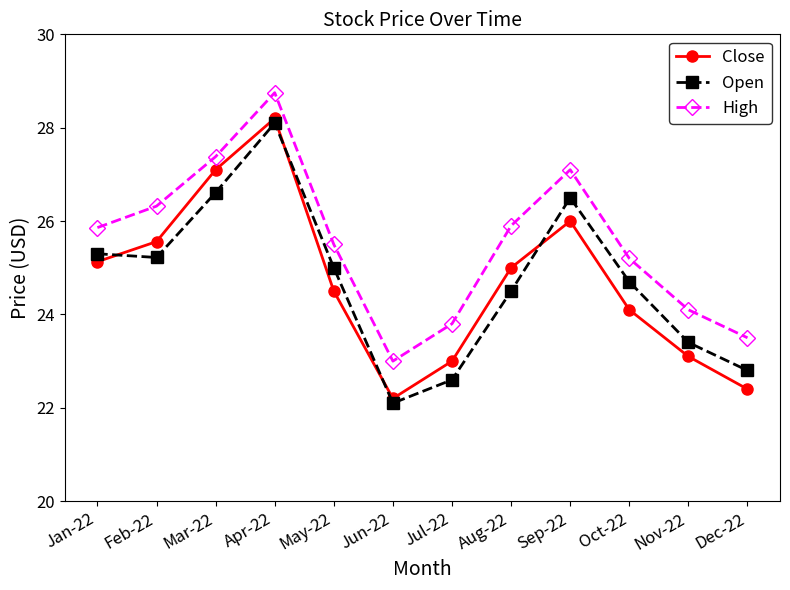

Rank the series by their maximum value, from lowest to highest.

Open, Close, High